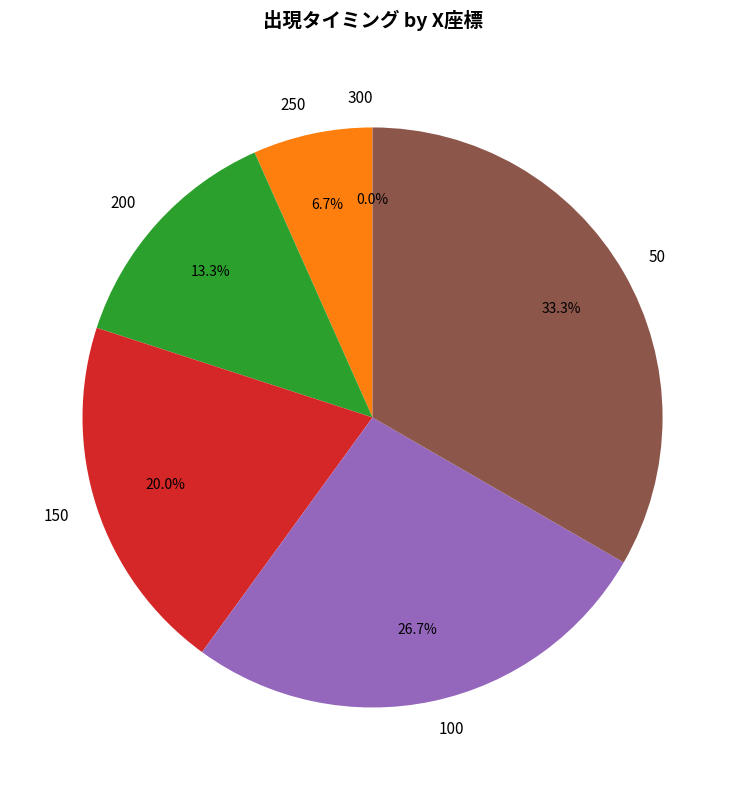

Which has a higher value, 100 or 250?

100